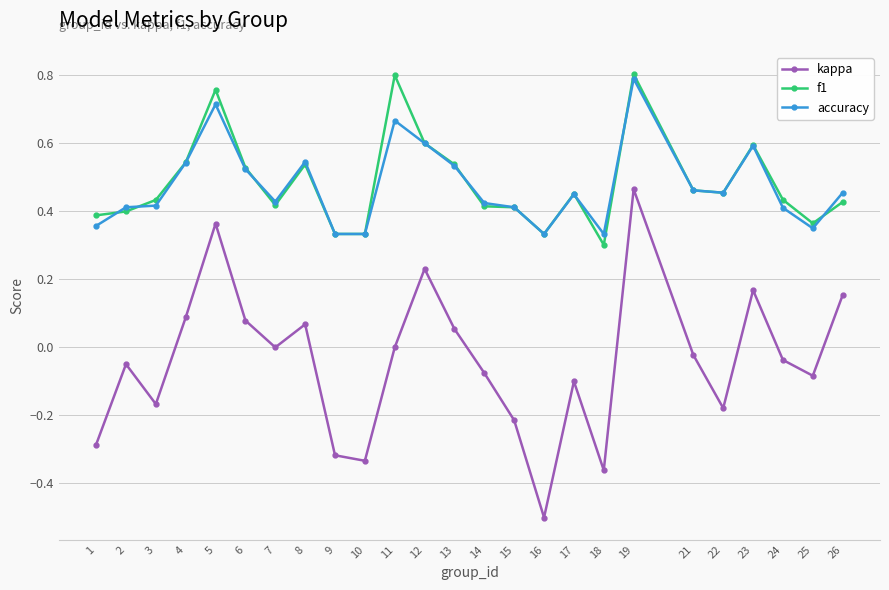

What are all the series names shown in the legend?

kappa, f1, accuracy